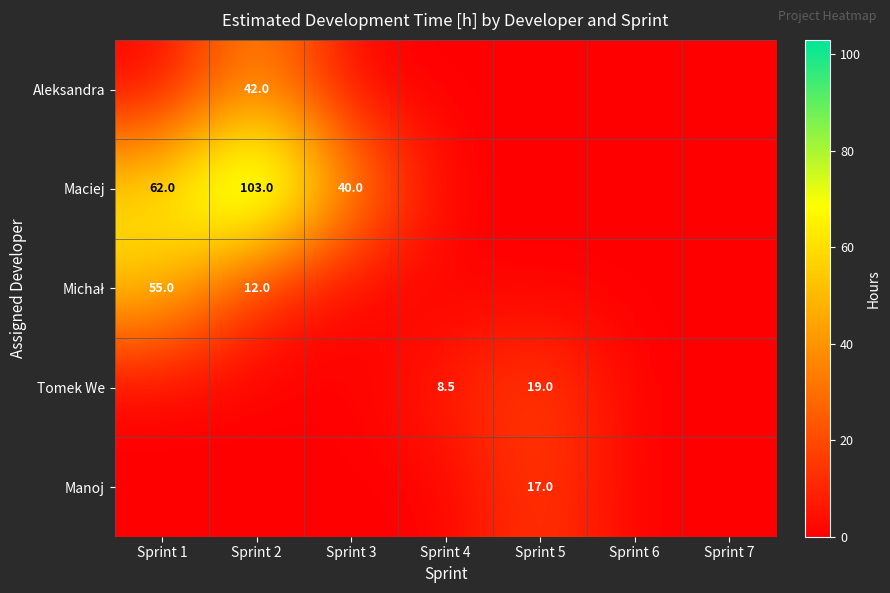

The Maciej series shows 62.0 at Sprint 1. True or false?

True